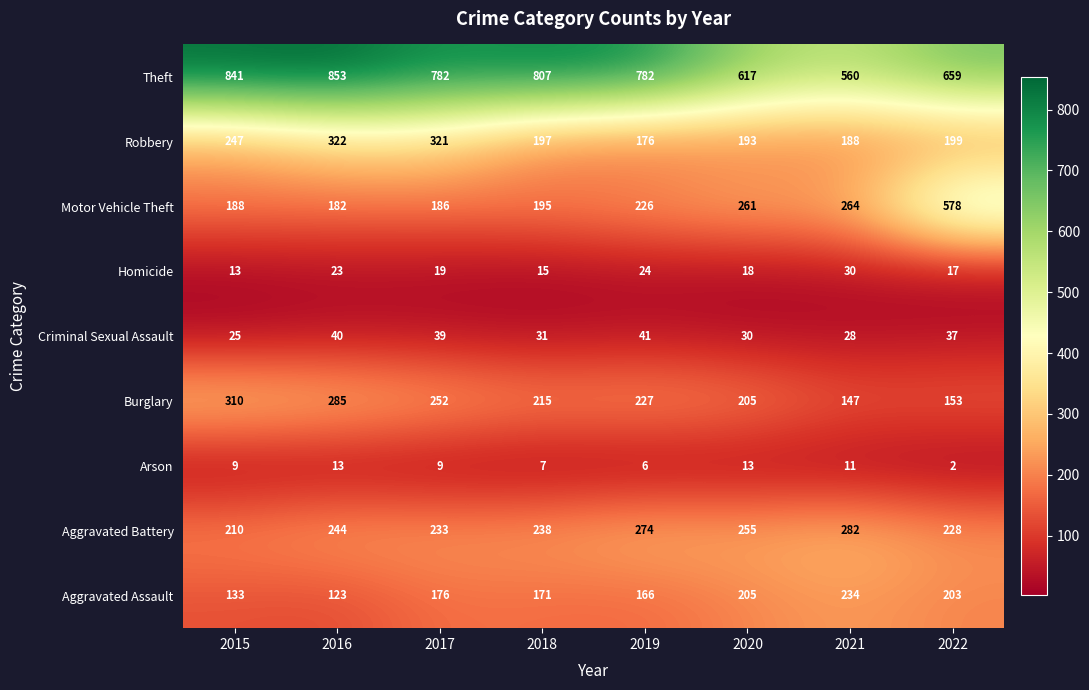

What is the total value across all series at 2017?

2017